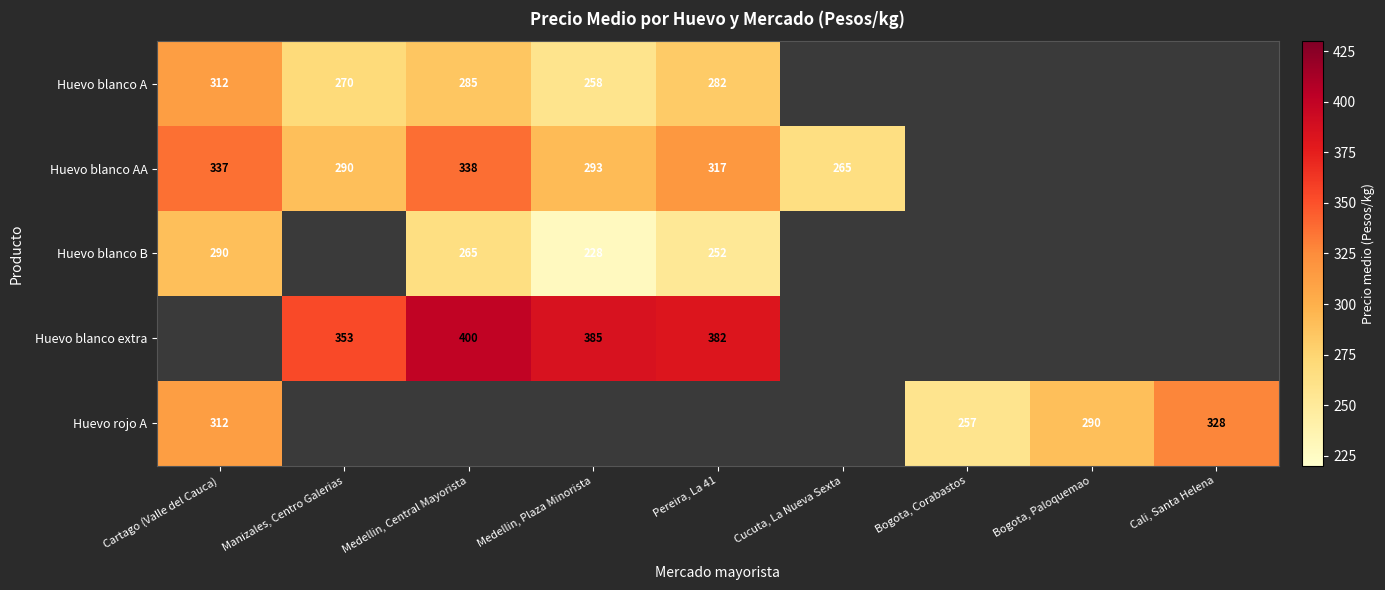

Is it true that Huevo blanco A equals 182 at Pereira, La 41?

False